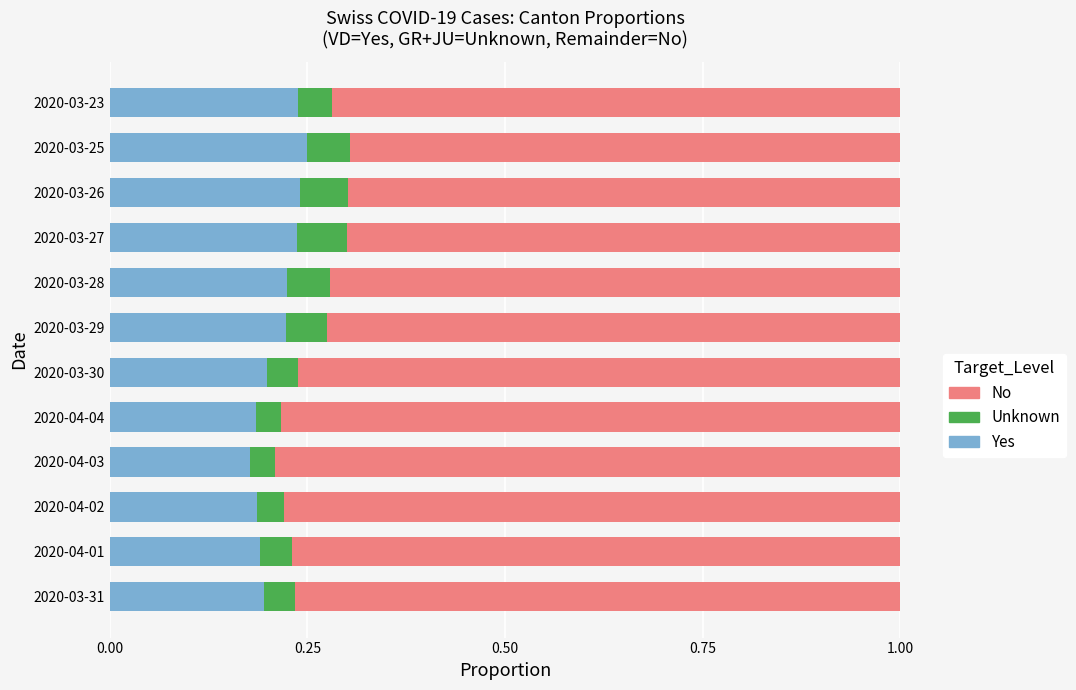

The Yes series shows 0.2 at 2020-03-28. True or false?

True